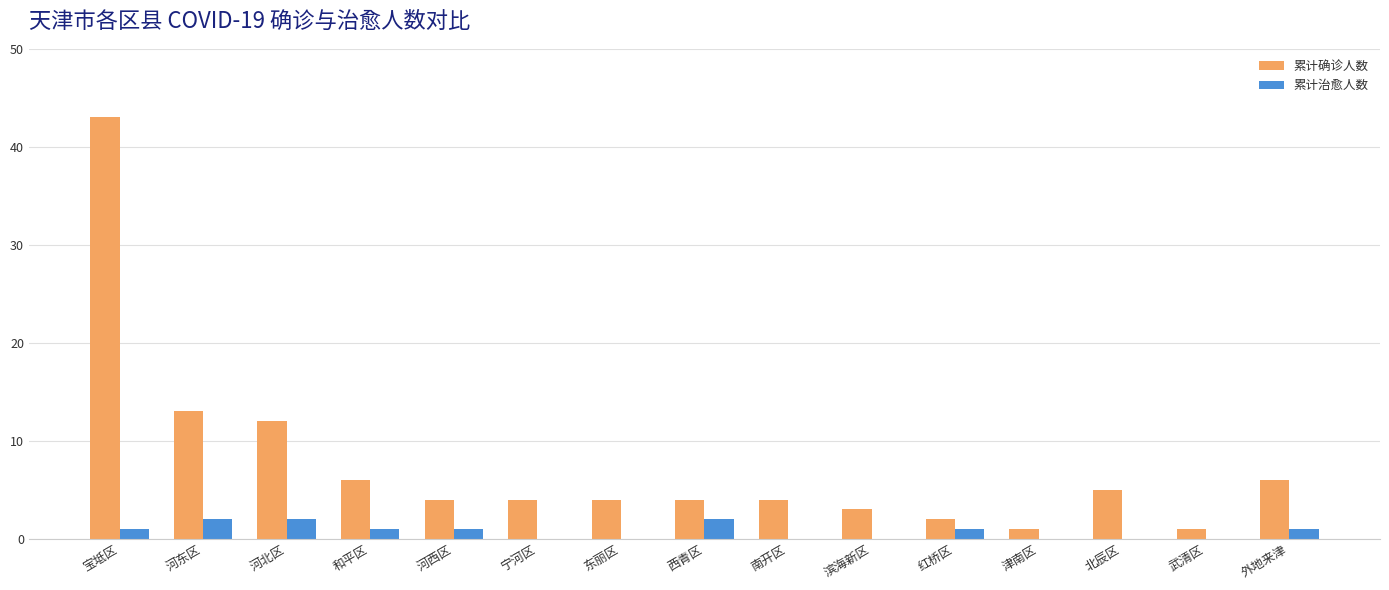

What is the total value across all series at 滨海新区?

3